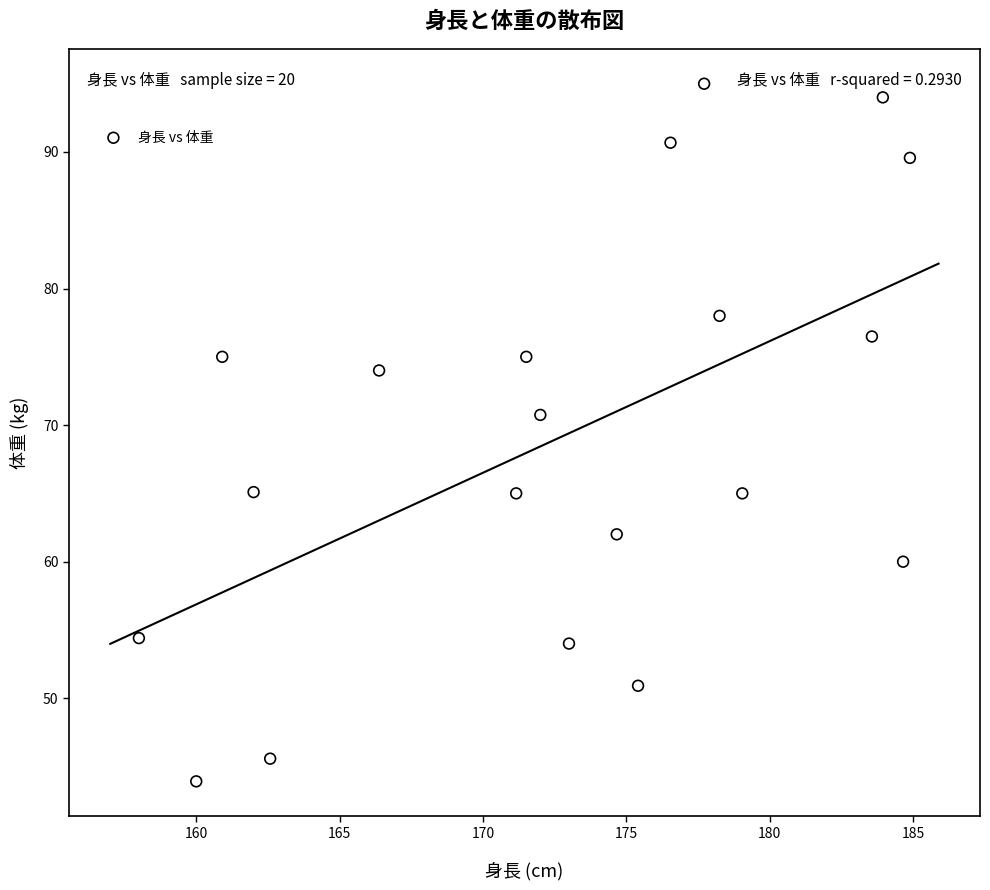

What is the range of X values (max minus min)?

26.9